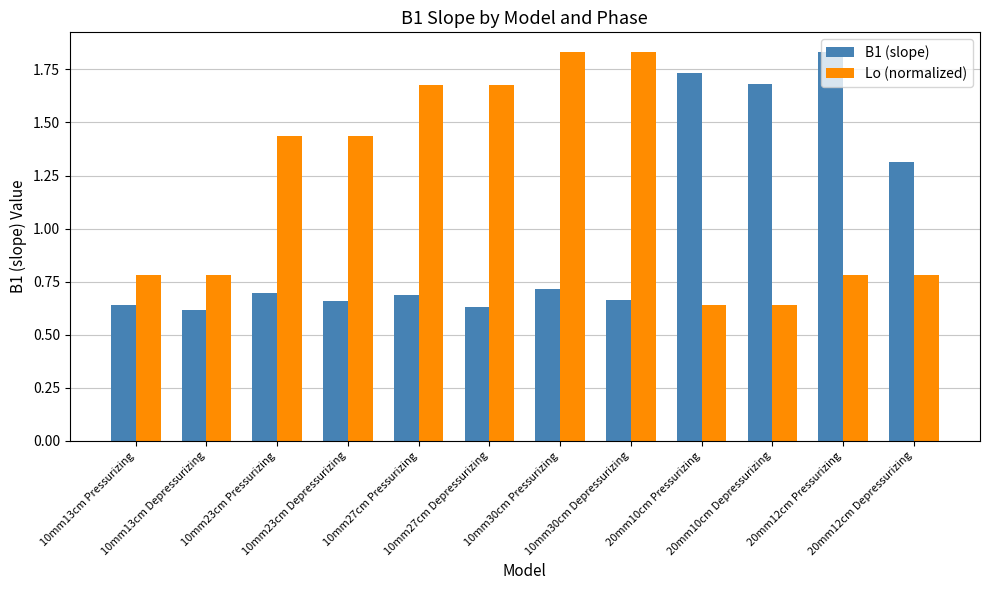

Which series has the largest total across all categories?

Lo (normalized)